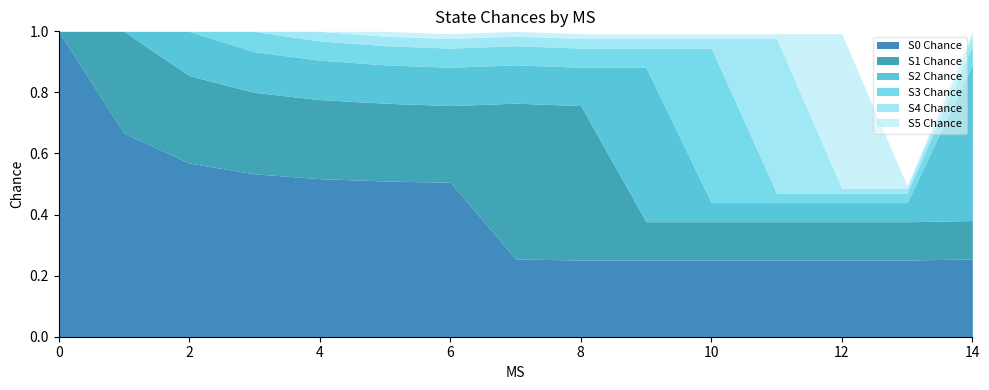

How many intersections are there between S4 Chance and S0 Chance?

2